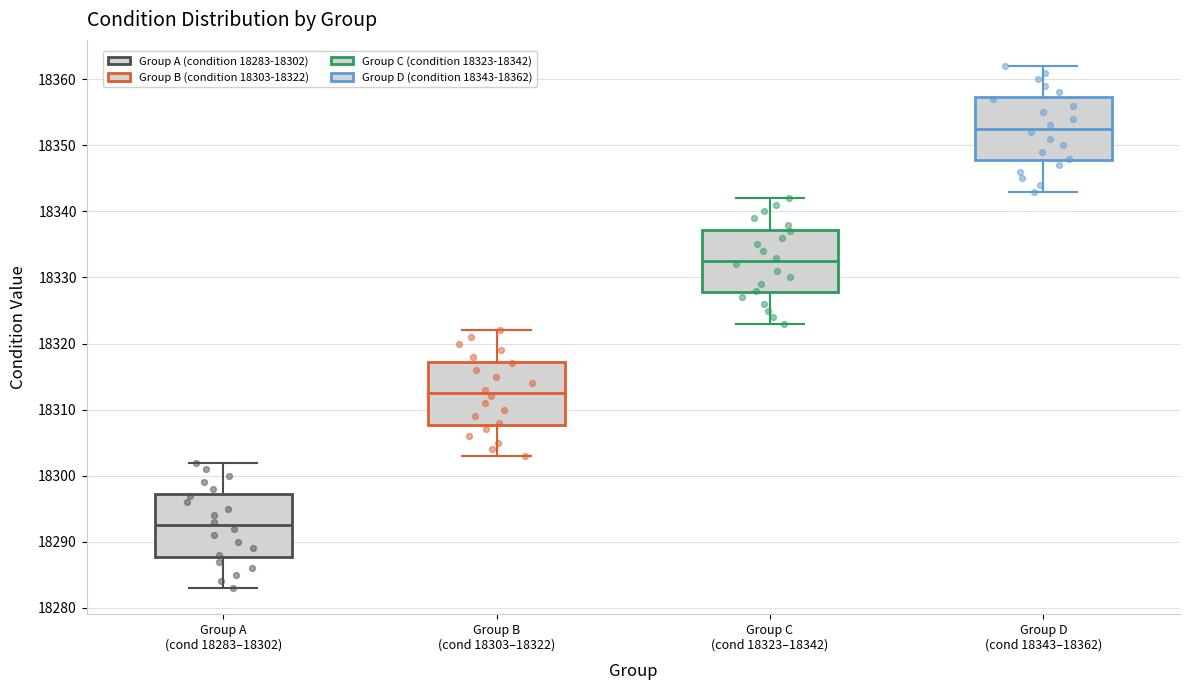

Which box's median line is the highest?

Group D (cond 18343–18362)